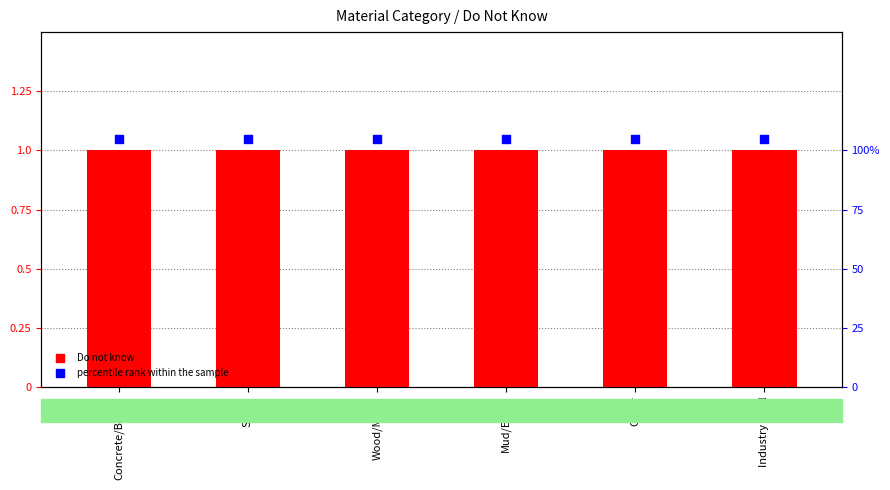

Which series has the largest total across all categories?

percentile rank